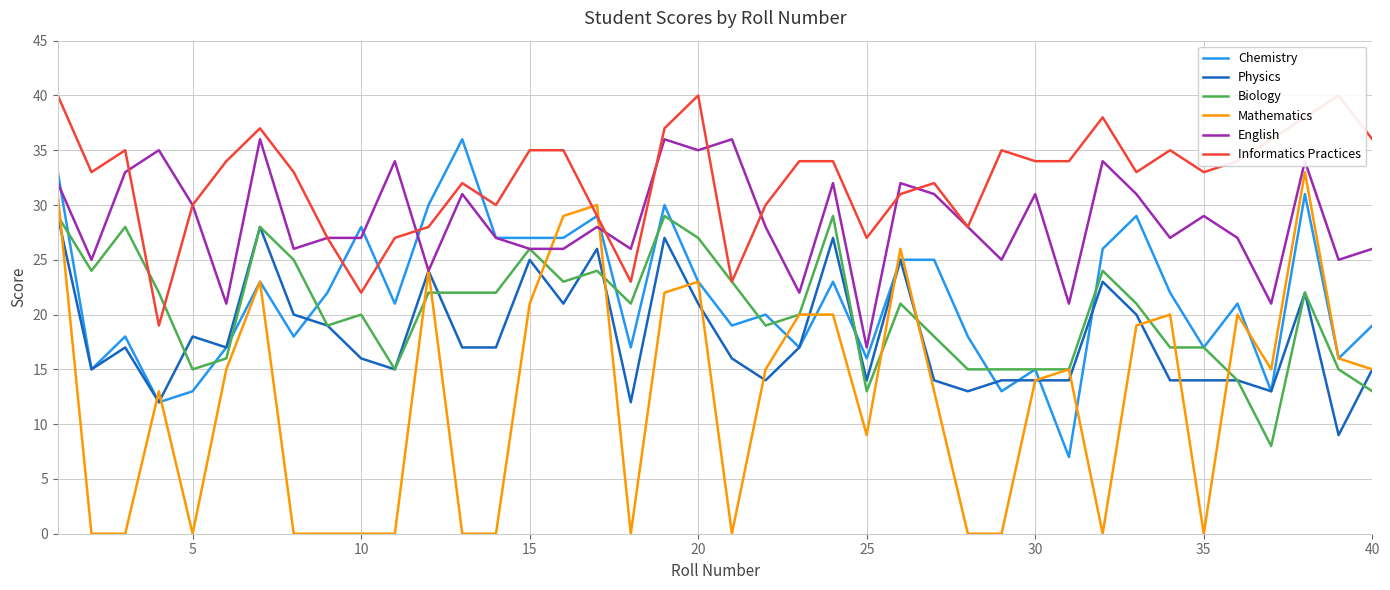

Count the number of data series in this chart.

6